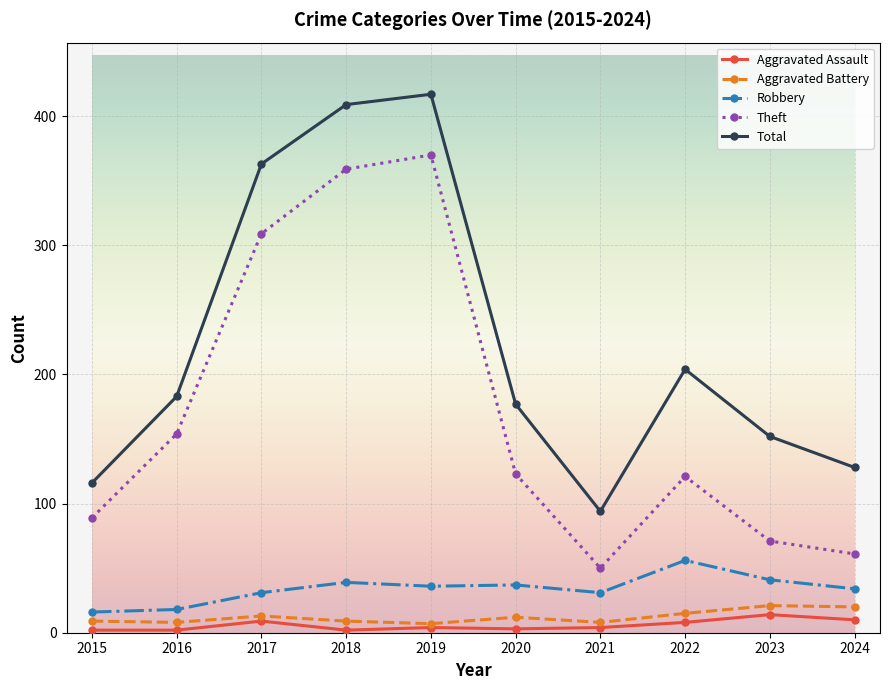

Is this an area chart (filled region under the line)?

No